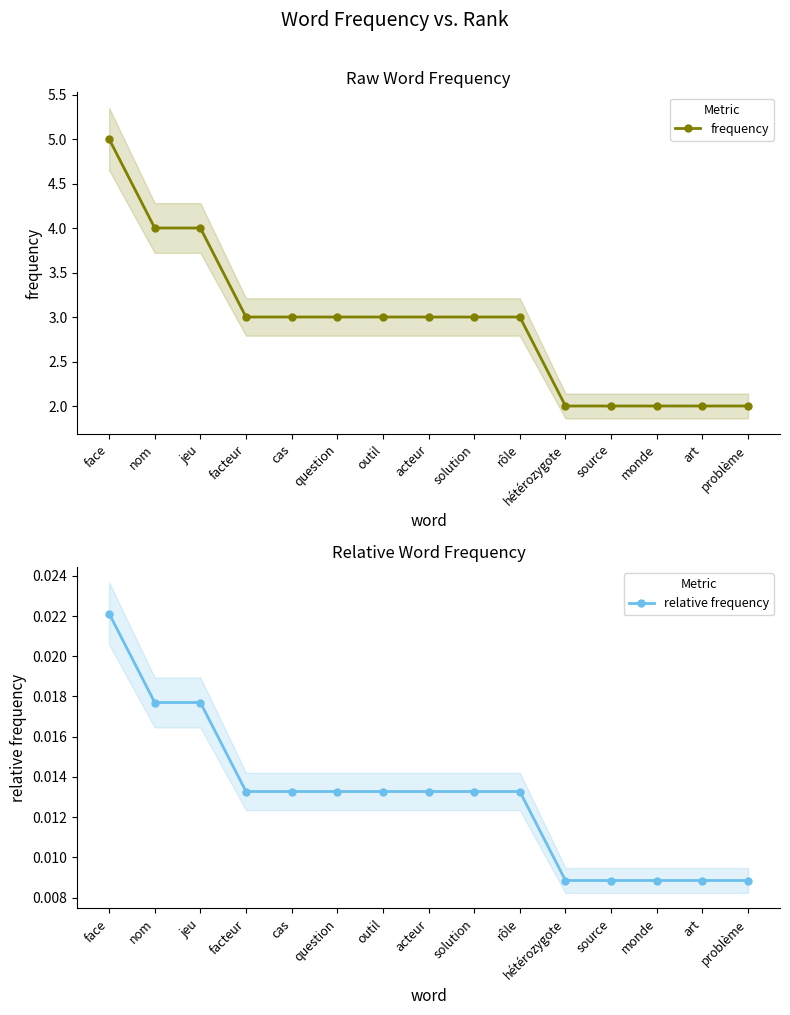

What is the average value of the frequency series?

2.9